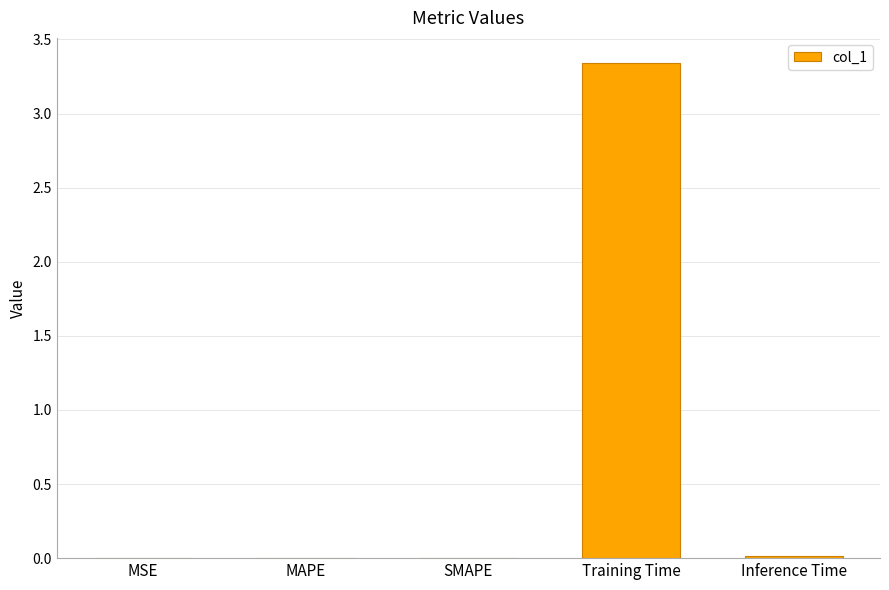

Between Training Time and MAPE, which is larger?

Training Time